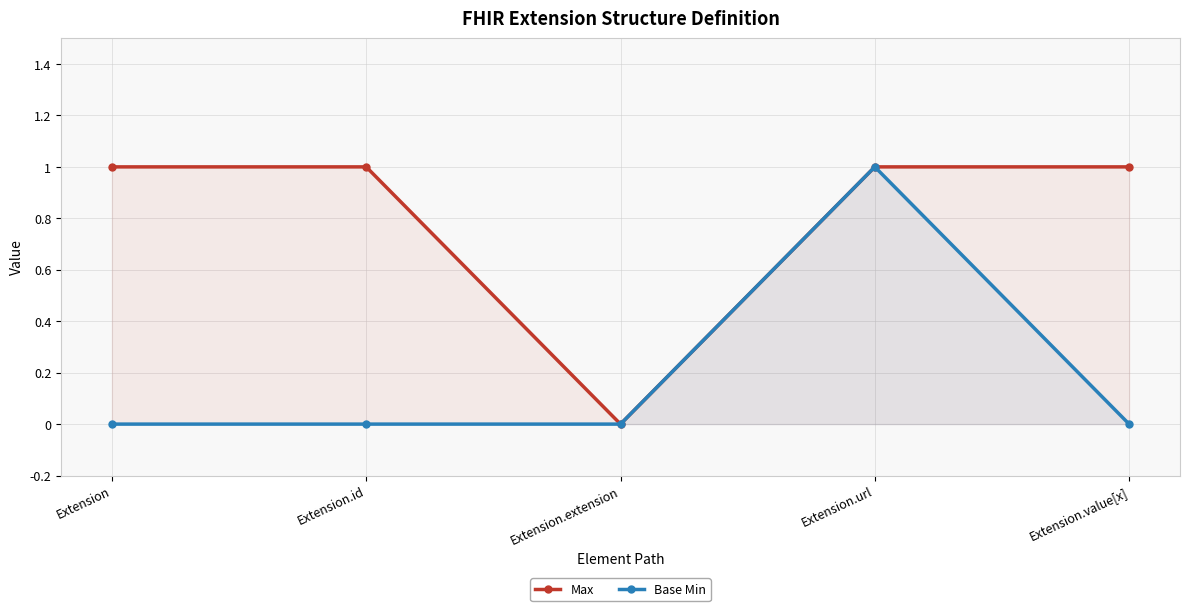

The Max series shows 1 at Extension.id. True or false?

False